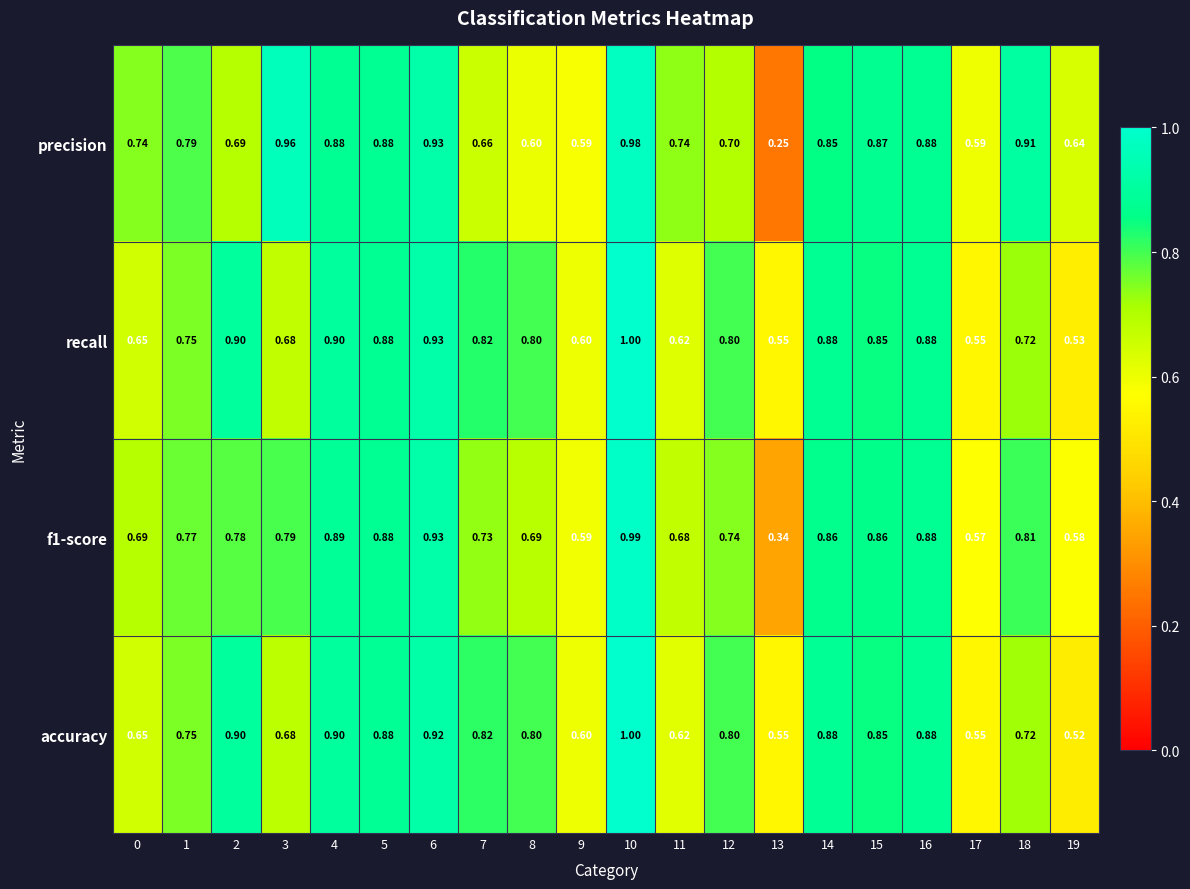

Which series has the largest range (max minus min)?

precision